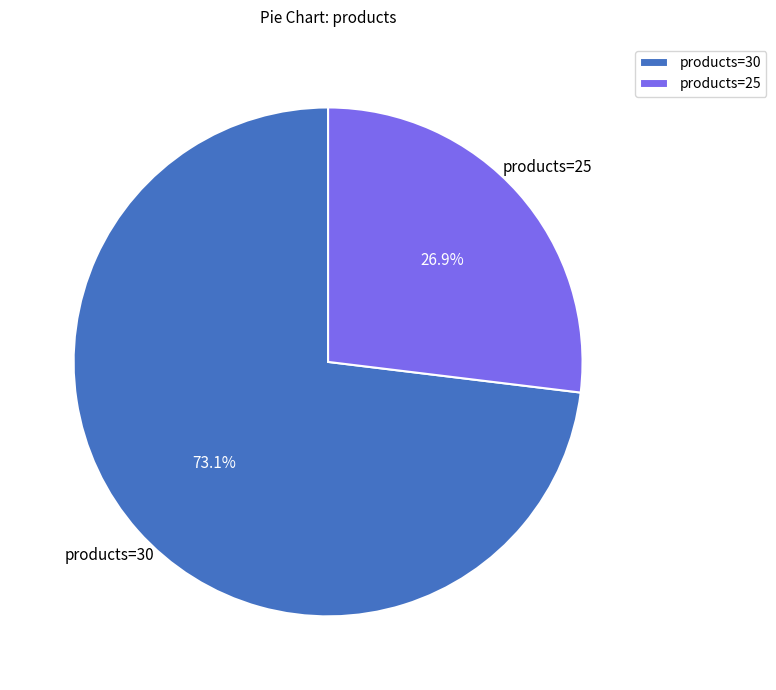

Which category has the smallest portion of the pie?

products=25